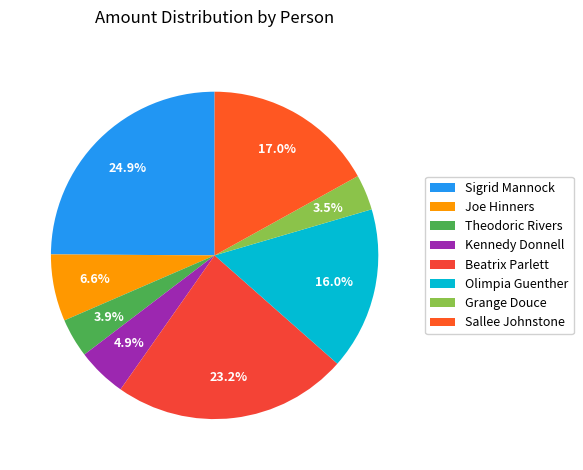

True or false: Olimpia Guenther accounts for 16% of the total.

True